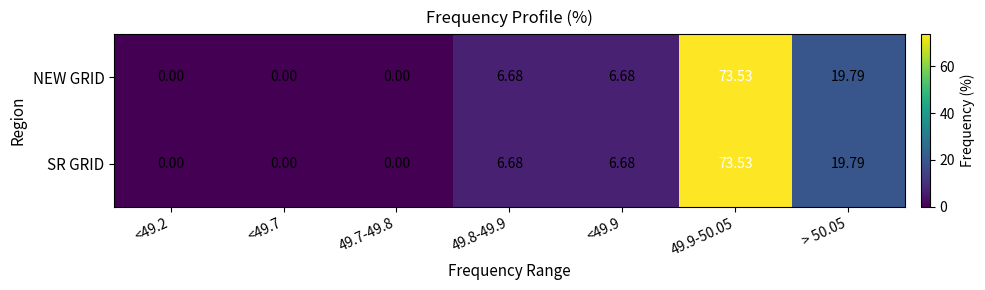

Is the value of NEW GRID at > 50.05 greater than the value of SR GRID at <49.2?

Yes